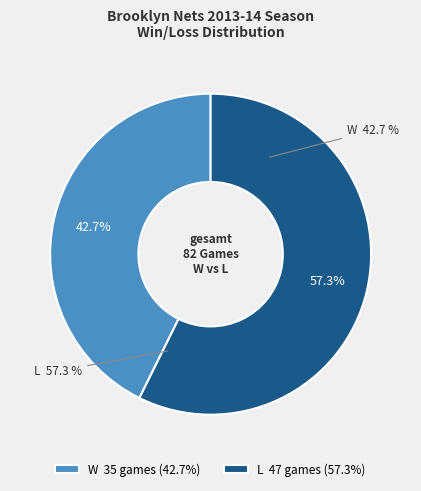

Which slice is the largest?

L